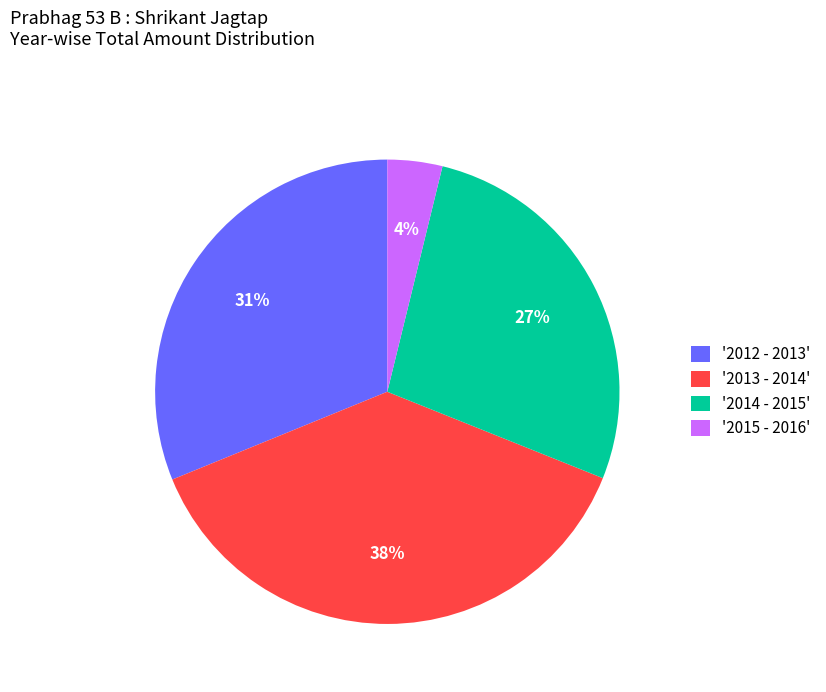

What is the smallest slice in the pie chart?

'2015 - 2016'